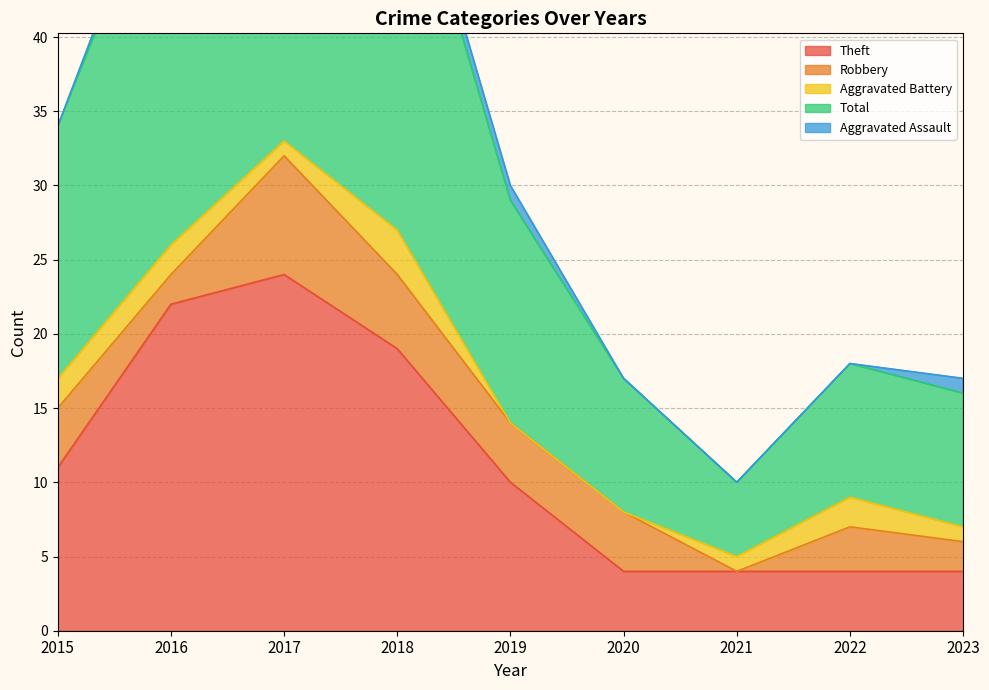

At which label does Total reach its minimum?

2021